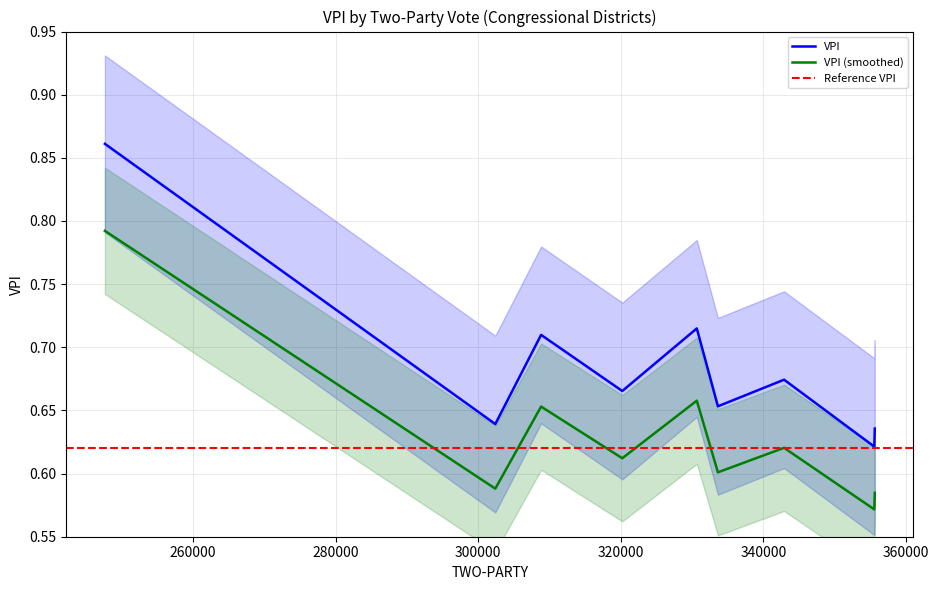

Is it true that the value at CD 5 is 1.1?

False